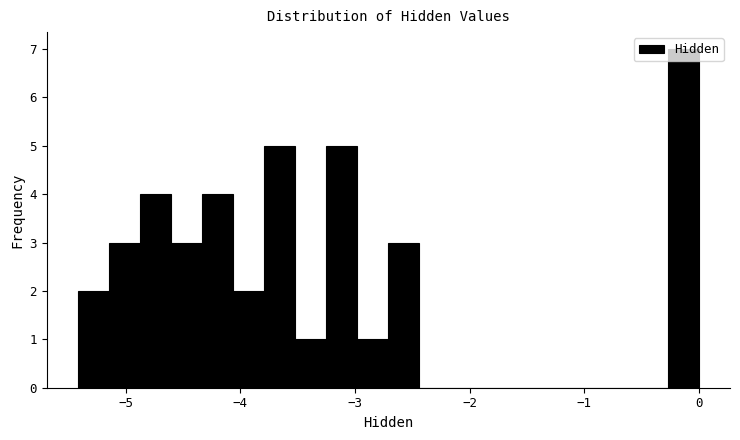

Around what value on the x-axis is the tallest bar? Give the approximate position of its centre, as read against the axis.

-0.1